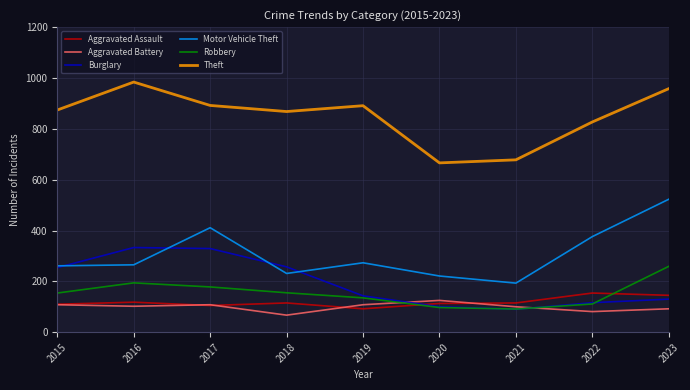

Is it true that Burglary equals 116 at 2022?

True